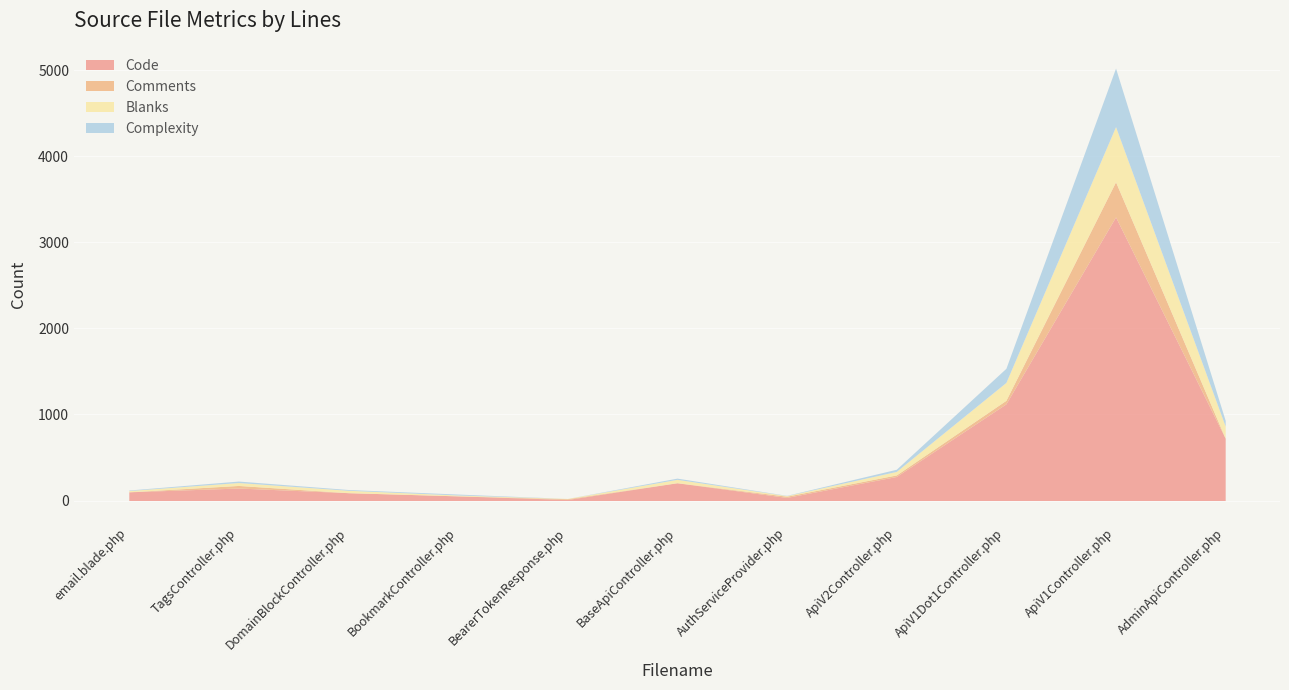

Which series changed the most between DomainBlockController.php and BearerTokenResponse.php?

Code